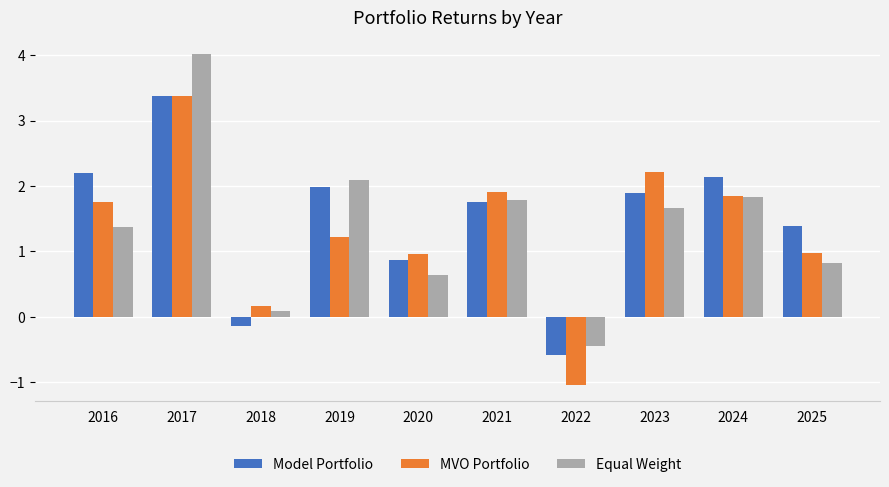

What is the average value of the Equal Weight series?

1.4